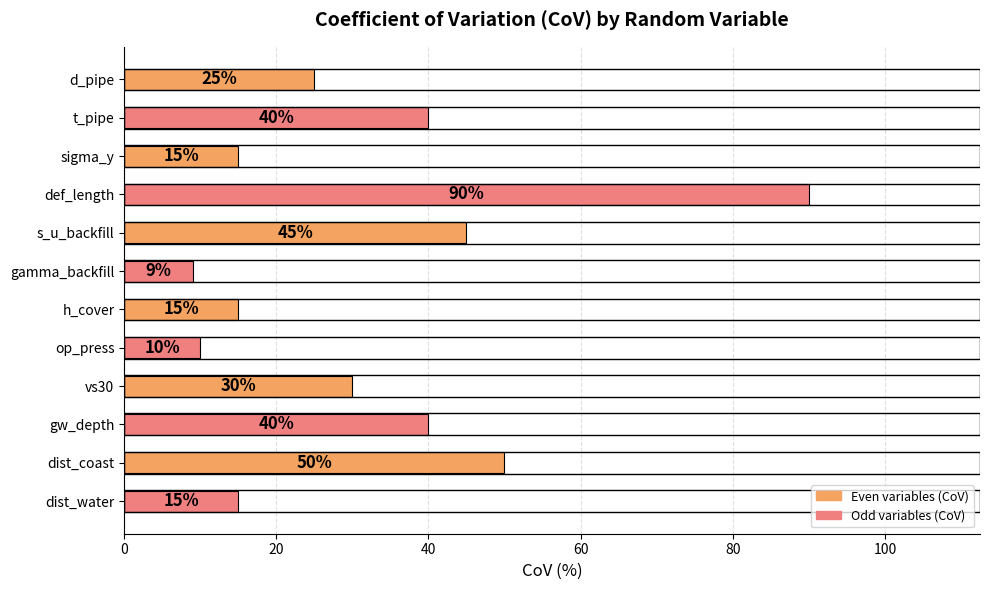

What is the difference between the second highest and minimum values?

41